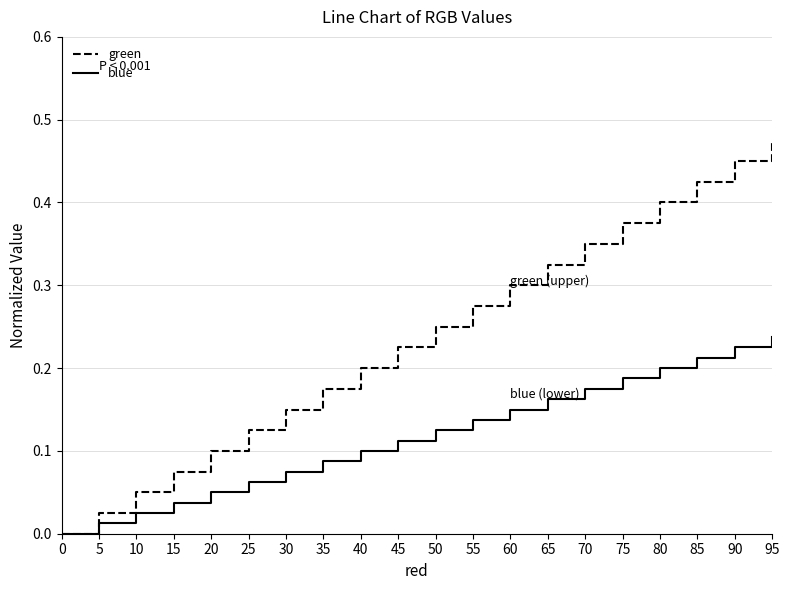

Rank the series by their average value, from lowest to highest.

blue, green